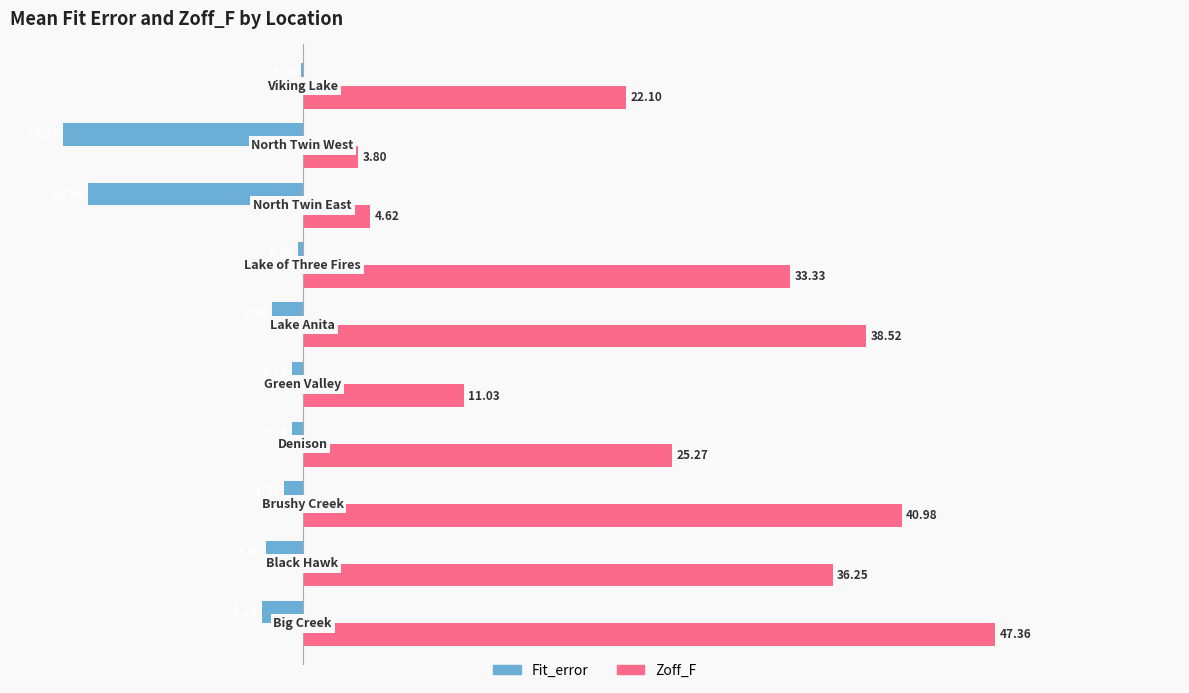

Which series has the largest total across all categories?

Zoff_F